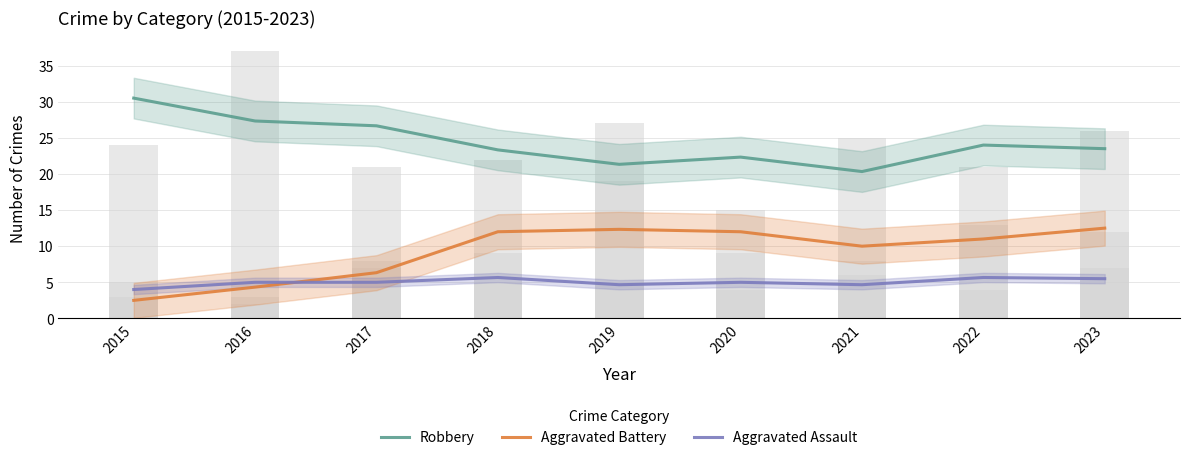

Count the Aggravated Assault values in the range 4 to 5.

6